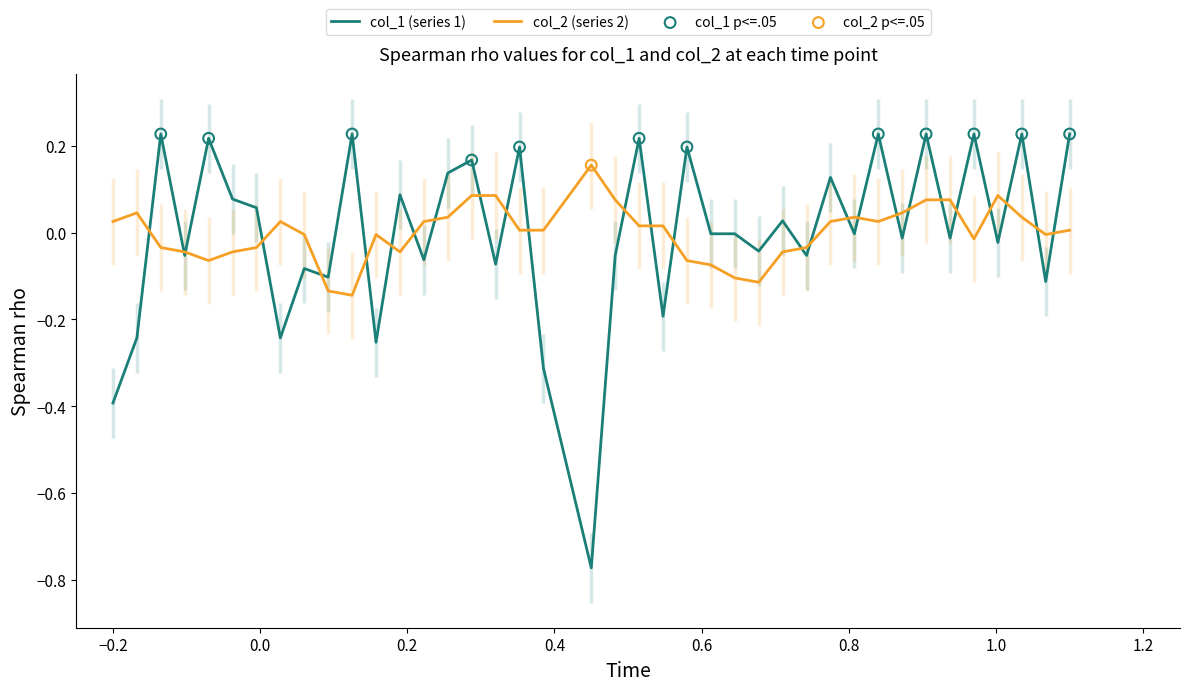

Which series has the largest range (max minus min)?

col_1 (series 1)